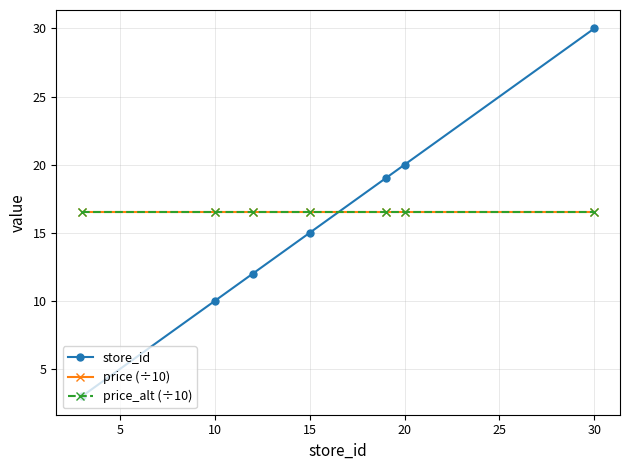

Does the chart display data point markers on the line(s)?

Yes